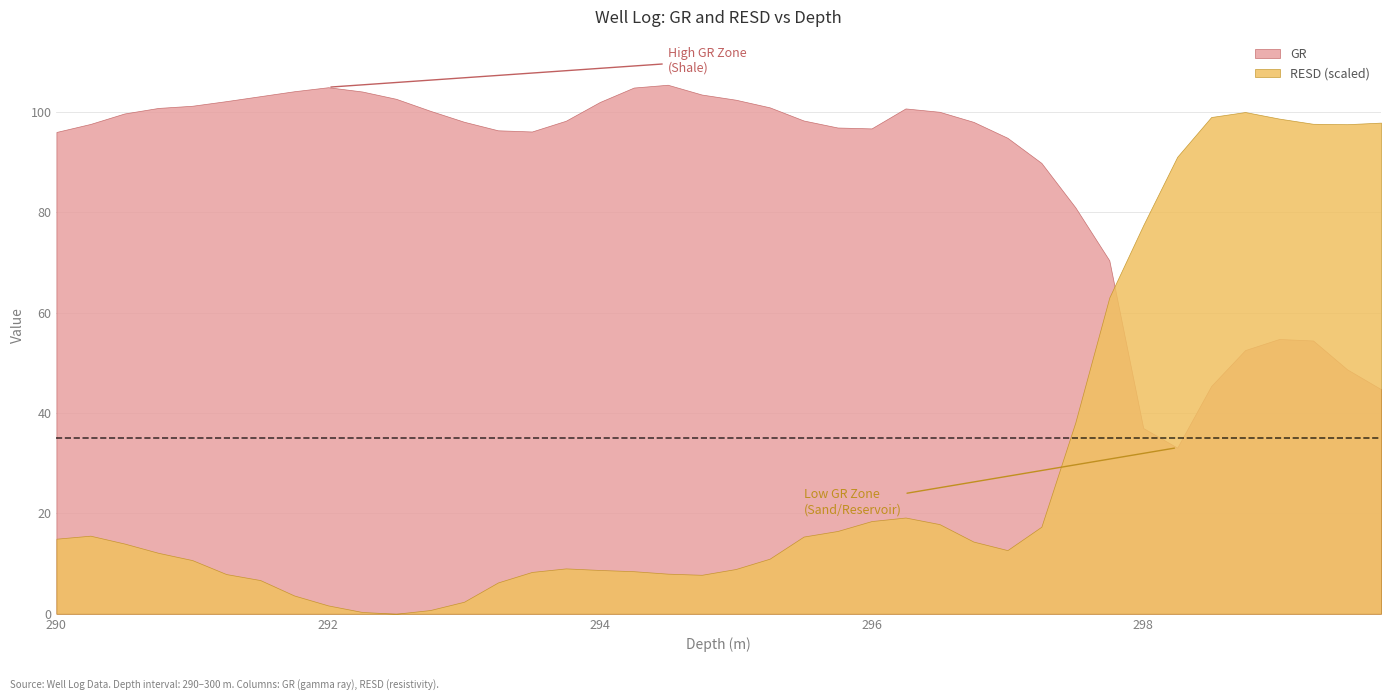

What is the difference between the maximum and minimum values in the GR series?

72.3